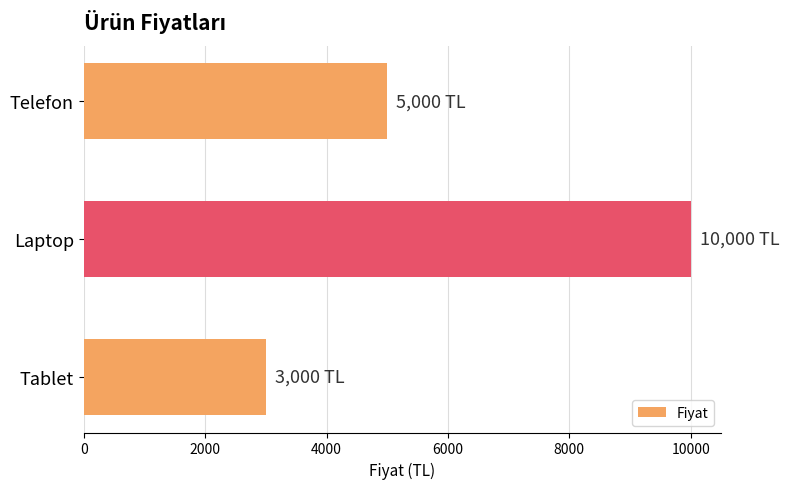

At which label is the value closest to 6500?

Telefon